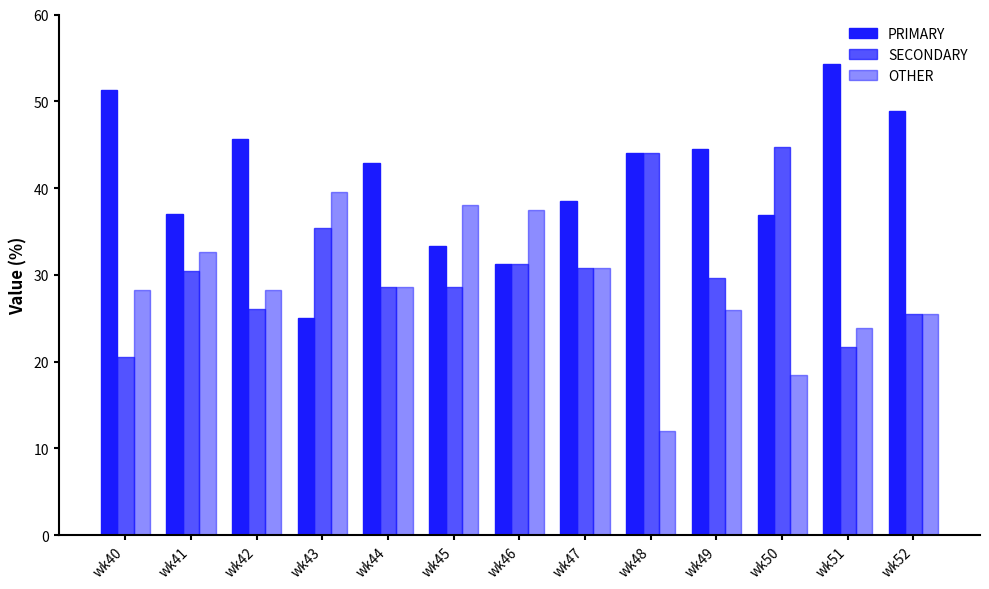

How many values in the SECONDARY series are below 29?

6